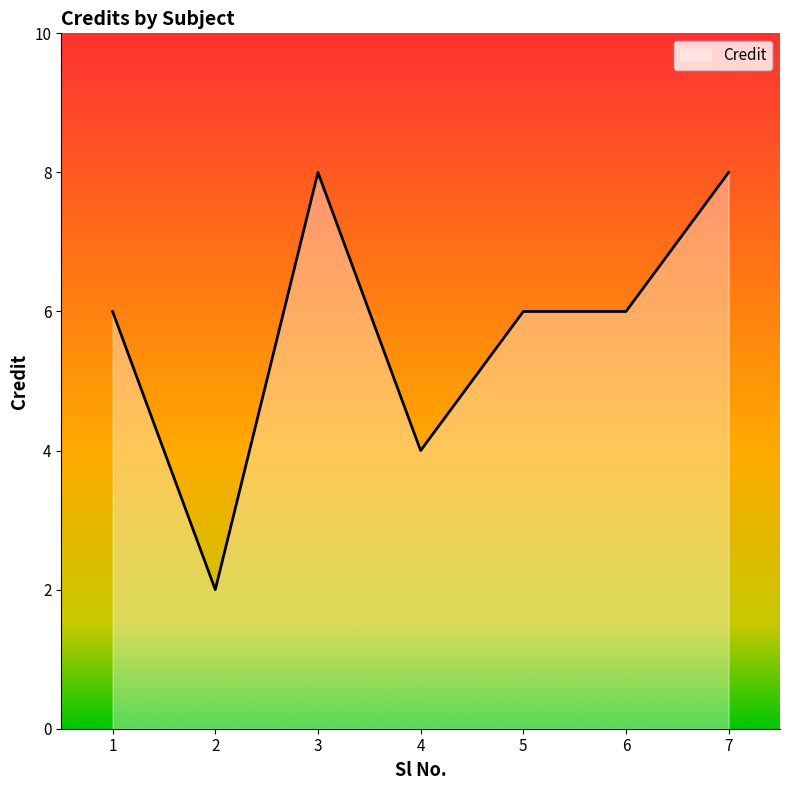

Approximately how many times larger is the value at 1 compared to 2?

3.0